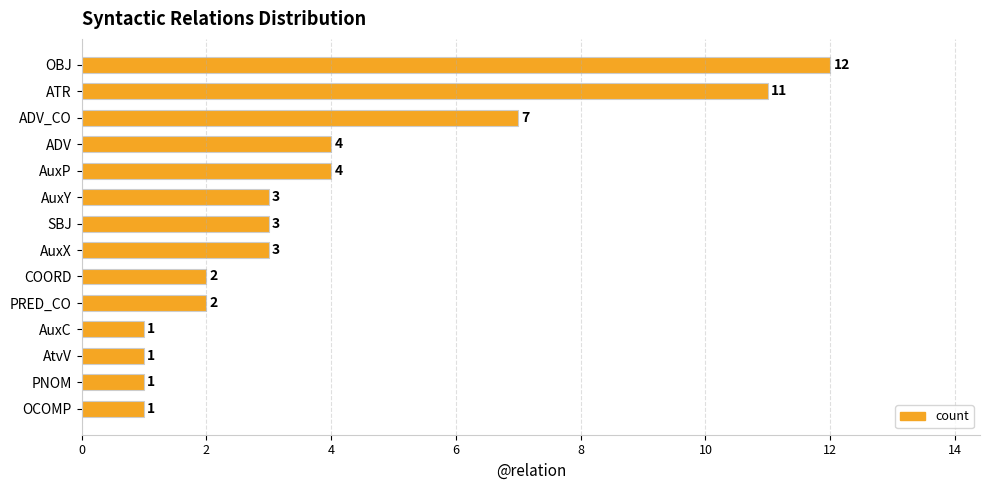

What is the difference between the maximum and minimum values?

11